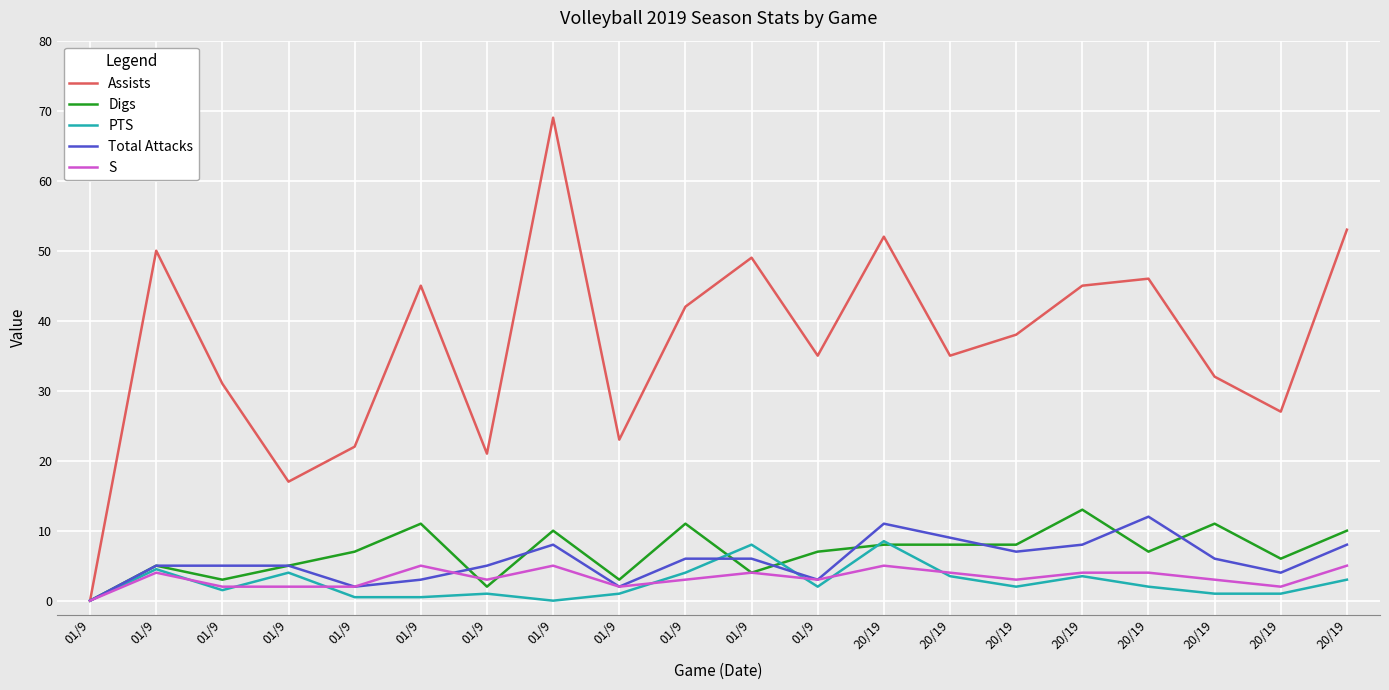

The value of Assists at 01/9 is 22.0. True or false?

True